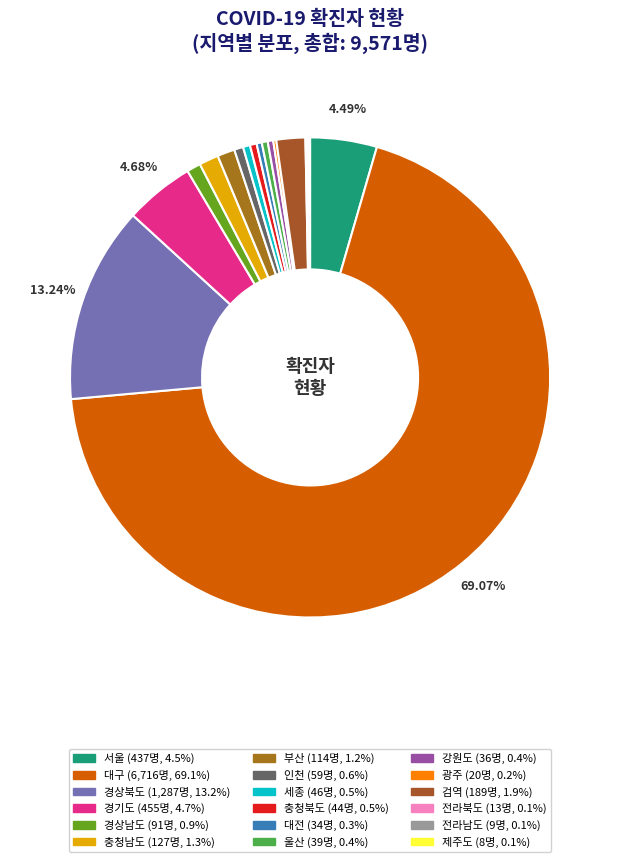

Between 전라남도 and 제주도, which is larger?

전라남도